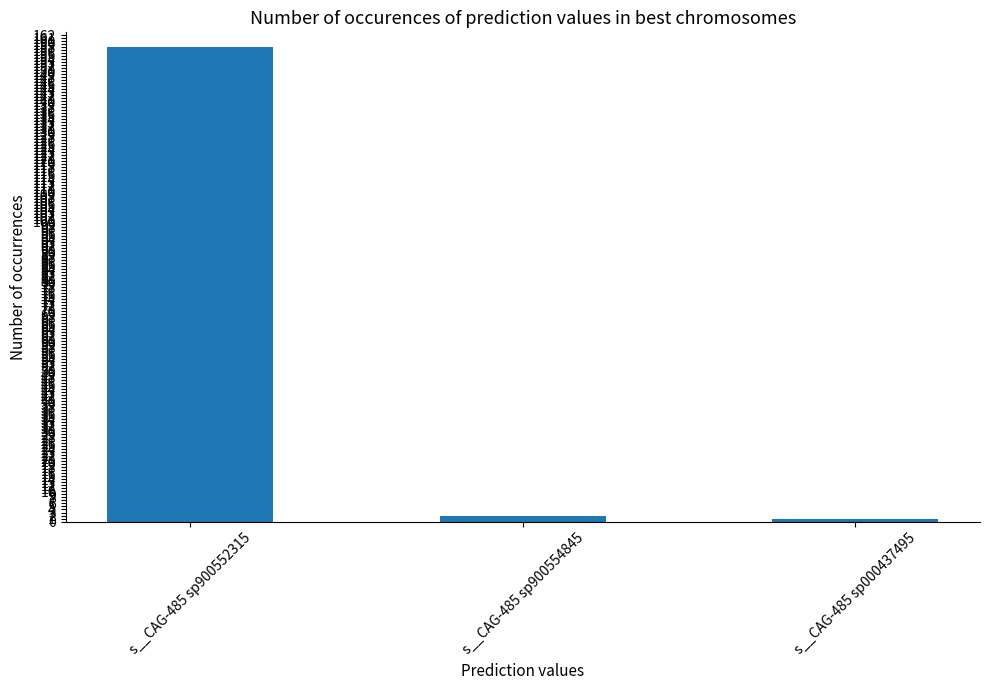

What is the value of the 2nd bar from the left?

2